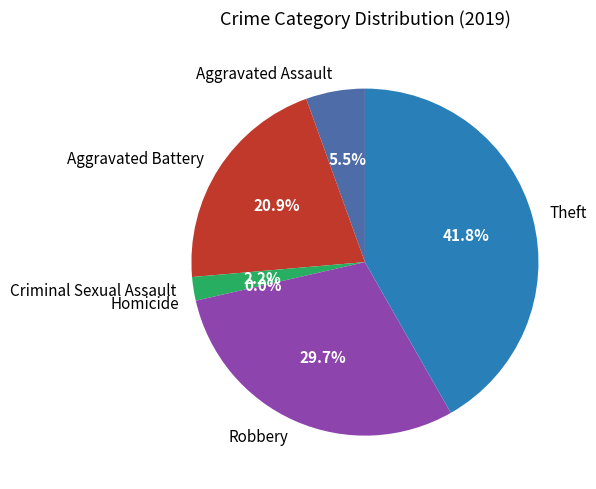

What percentage is the Theft slice, to the nearest percent?

42%